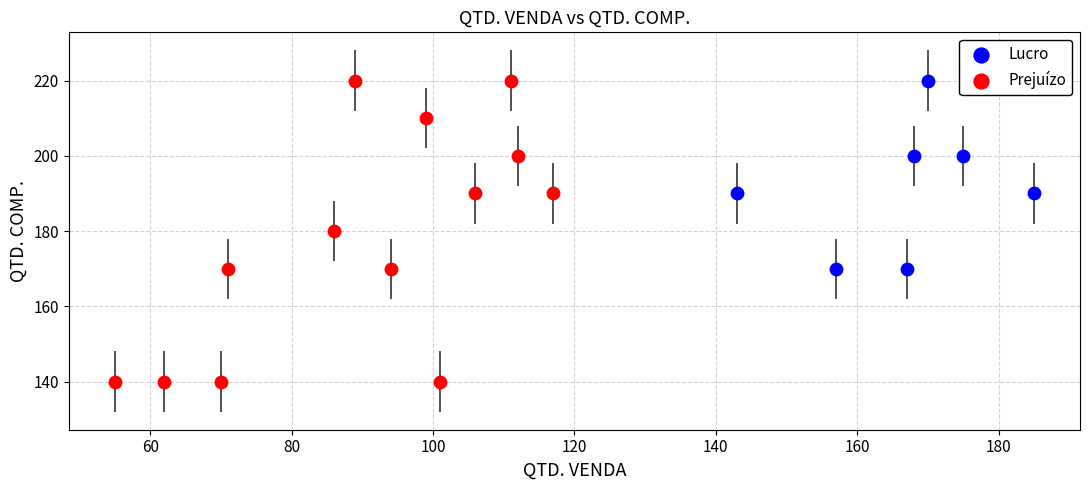

Which series reaches the minimum Y coordinate?

Prejuízo